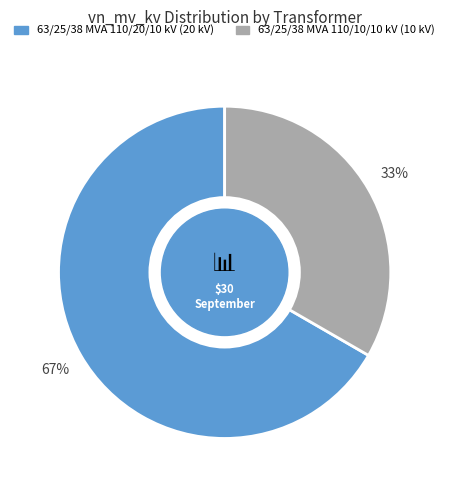

What is the ratio of the value at 63/25/38 MVA 110/10/10 kV to the value at 63/25/38 MVA 110/20/10 kV?

0.5